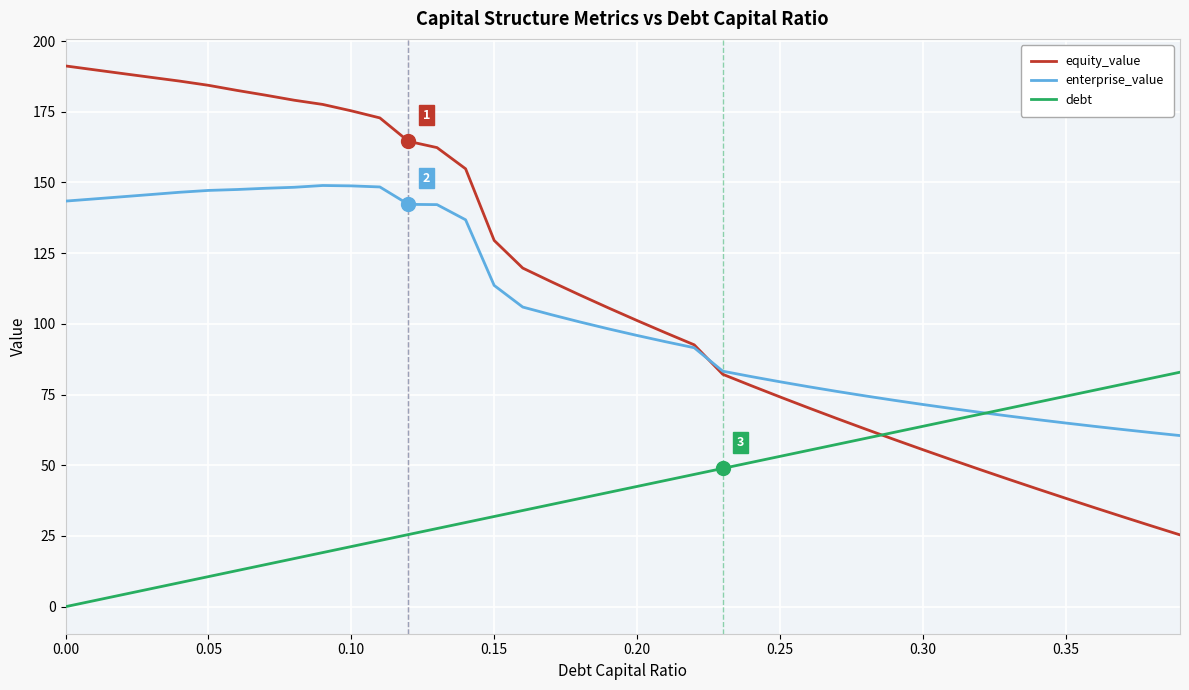

How many times do debt and equity_value cross each other?

1